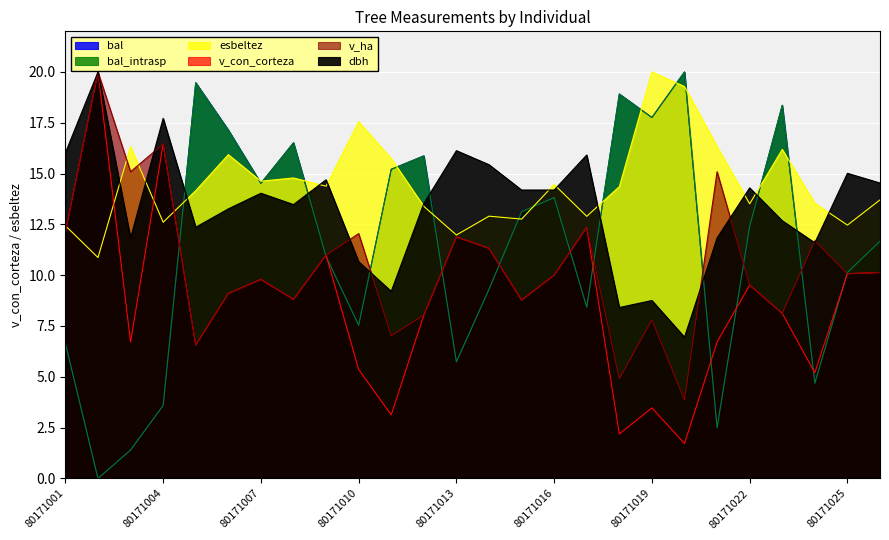

In v_ha, how many points are higher than both neighbors (excluding endpoints)?

9